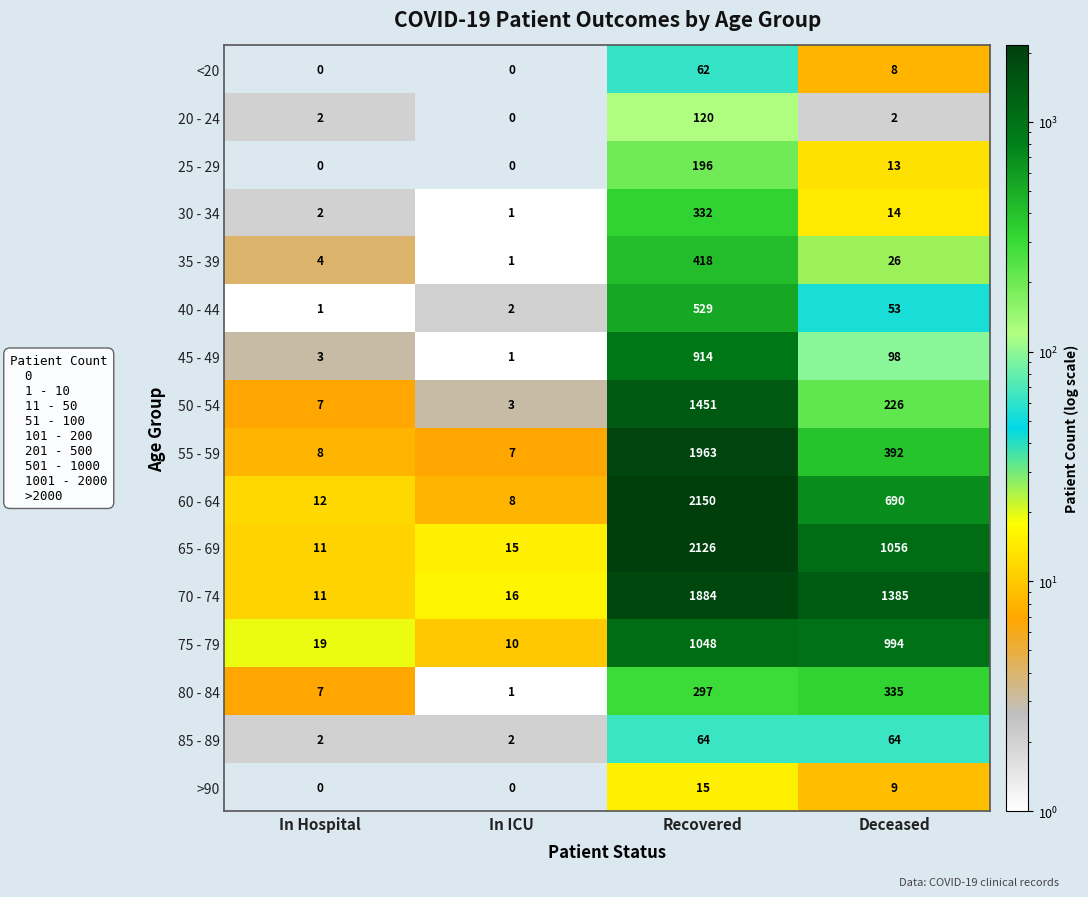

At which label does 70 - 74 first exceed 1385?

Recovered